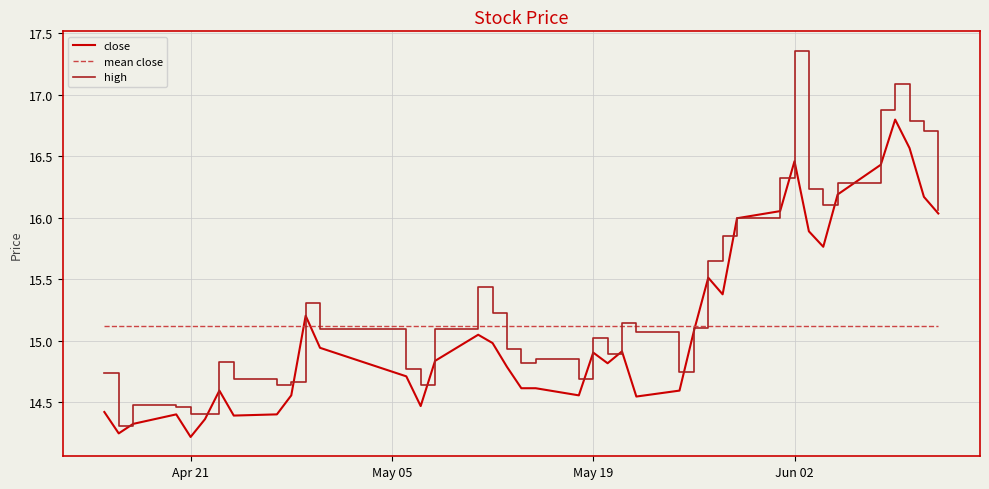

How many intersections are there between close and mean close?

3